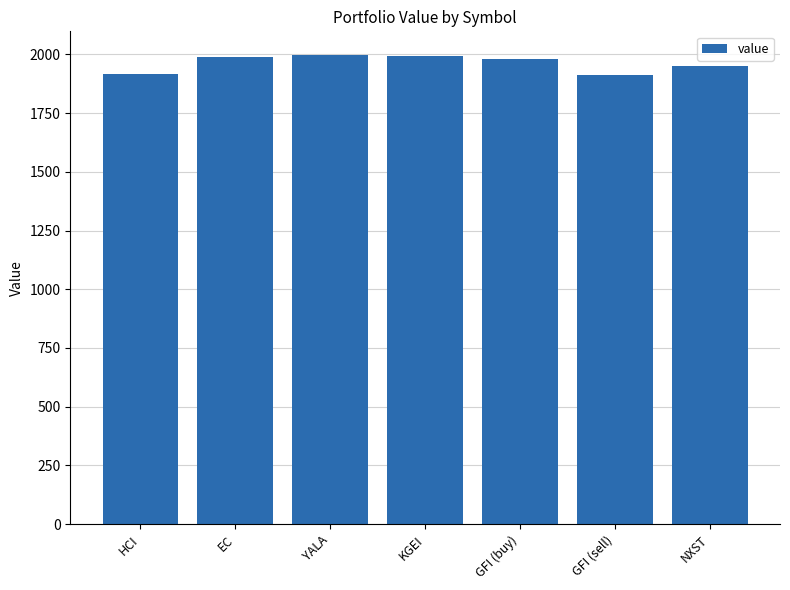

The chart shows a value of 3513.3 at EC. True or false?

False